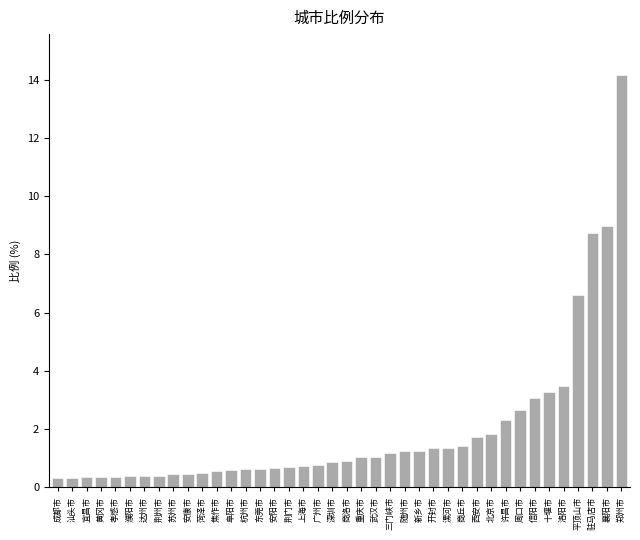

At which label is the value closest to 7?

平顶山市